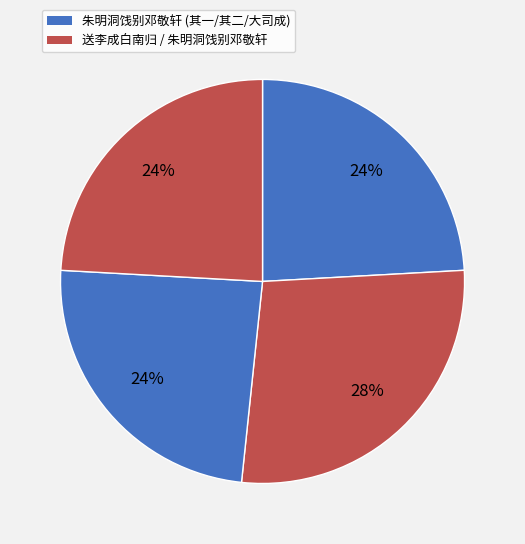

How many slices are in this pie chart?

4